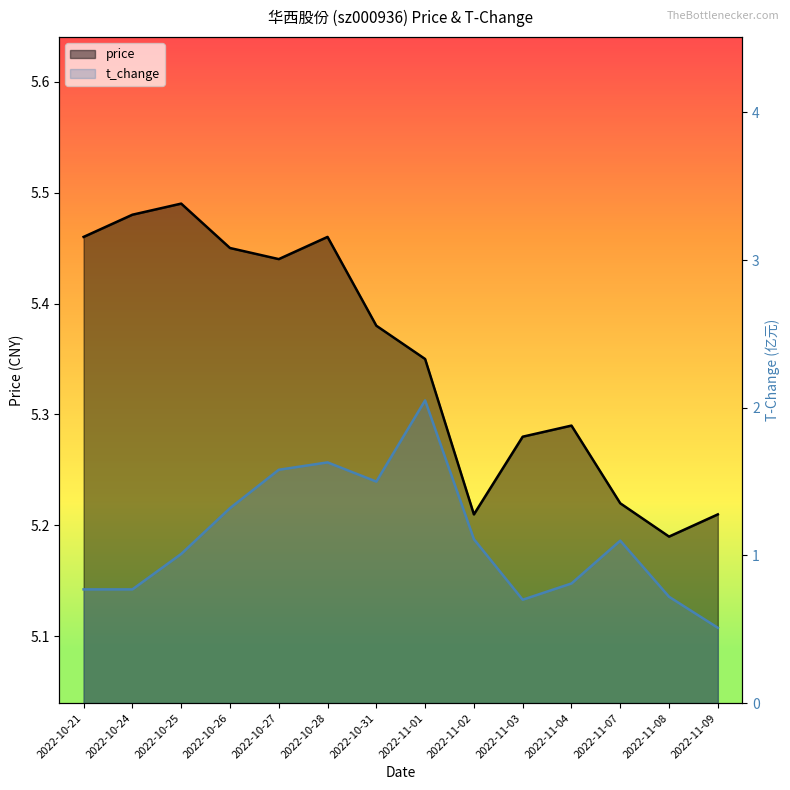

What is the label of the 14th point from the left?

2022-11-09